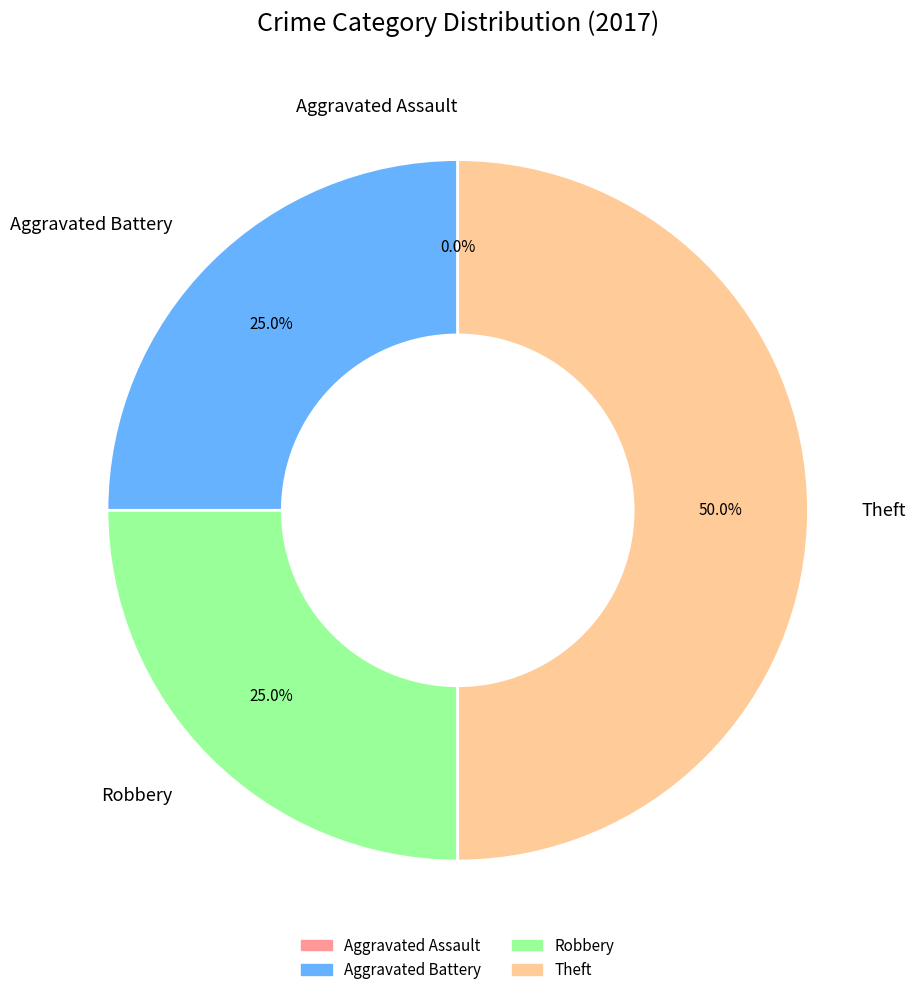

To the nearest percent, what portion does Theft represent?

50%